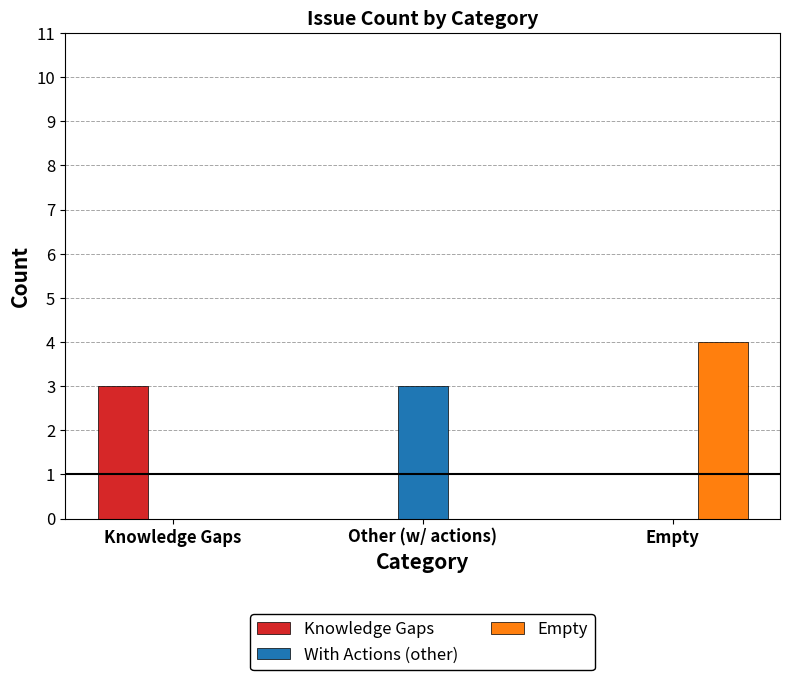

Count the number of categories in the chart.

3